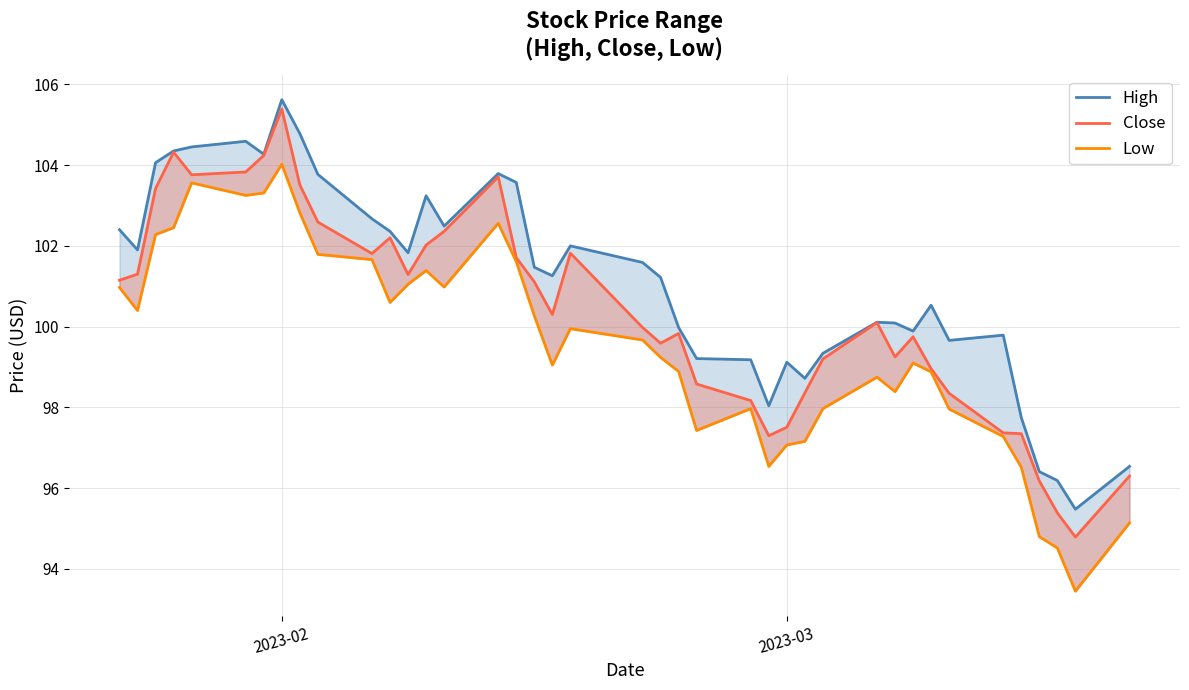

Which series has the widest spread of values?

Close